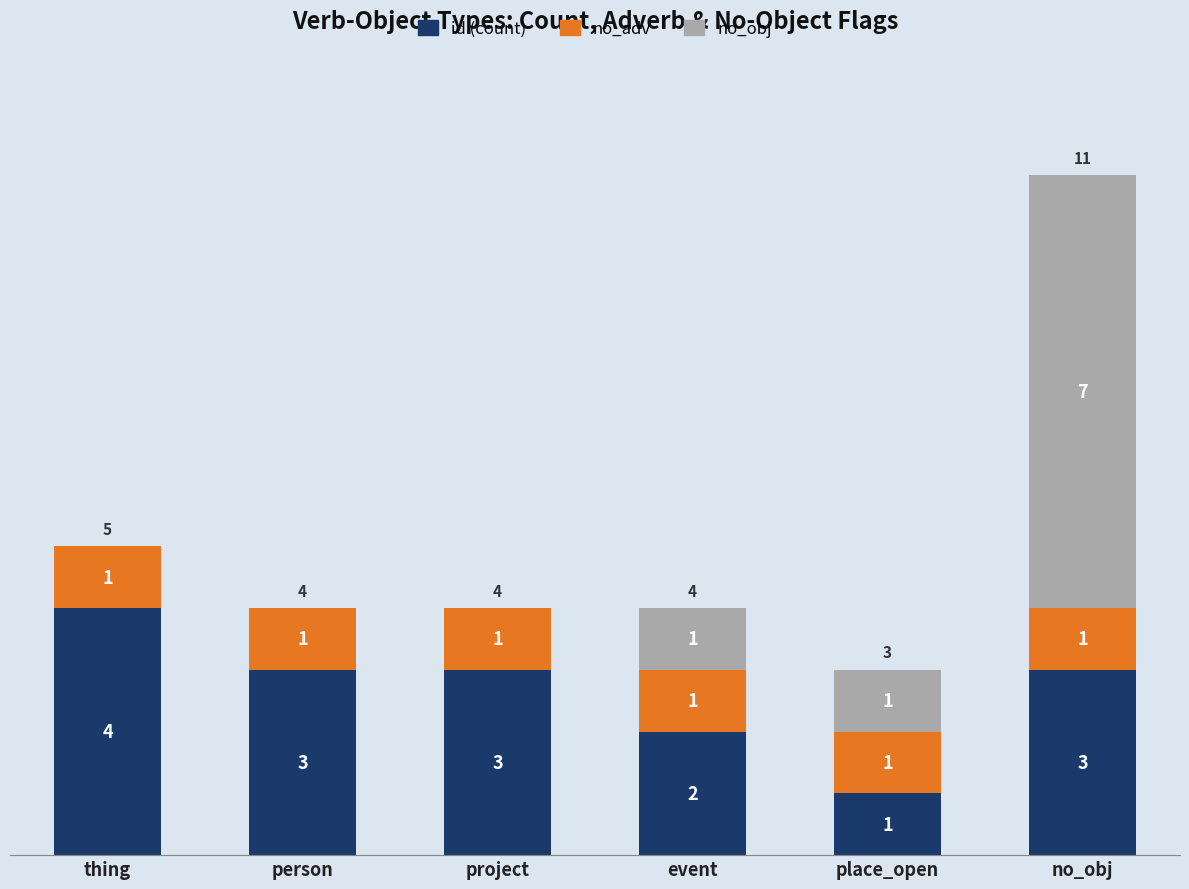

True or false: id (count) has a value of 3 at project.

True